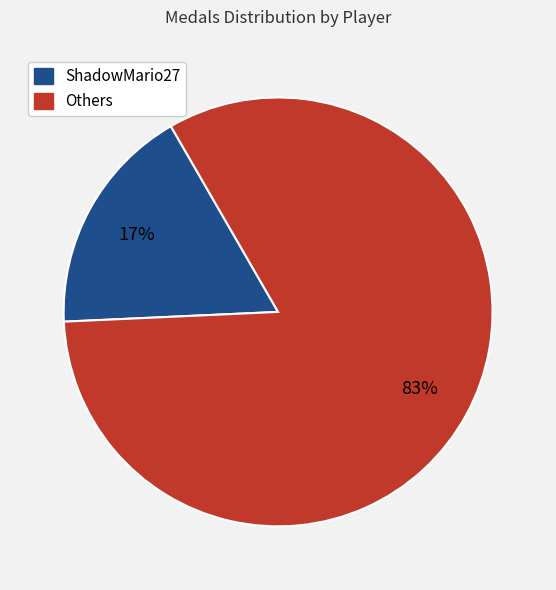

Does any single category account for the majority?

Yes